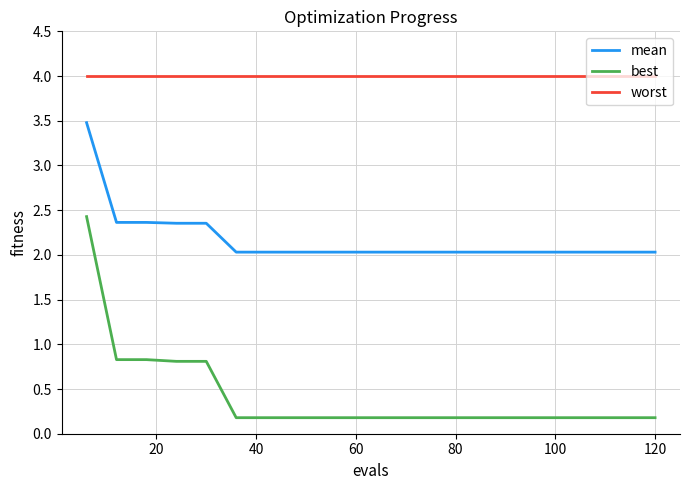

True or false: best and worst intersect in this chart.

False